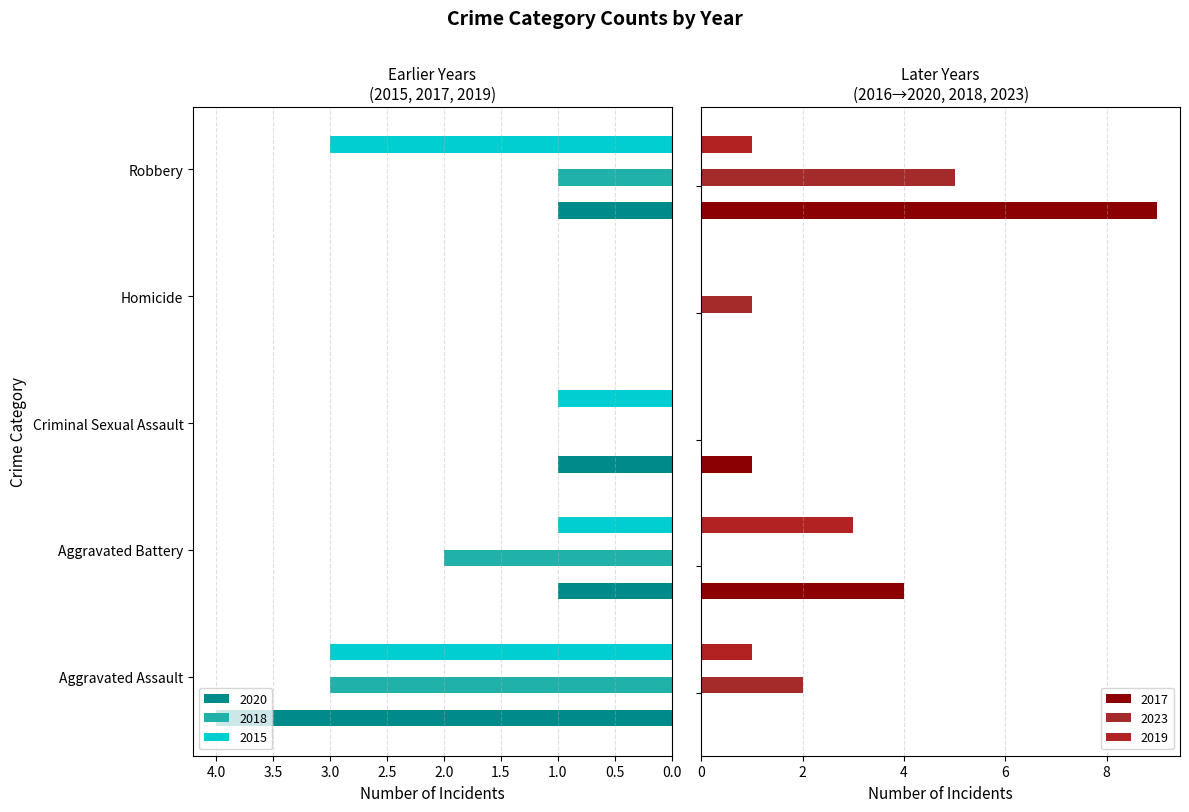

The 2019 series shows 2 at Robbery. True or false?

False